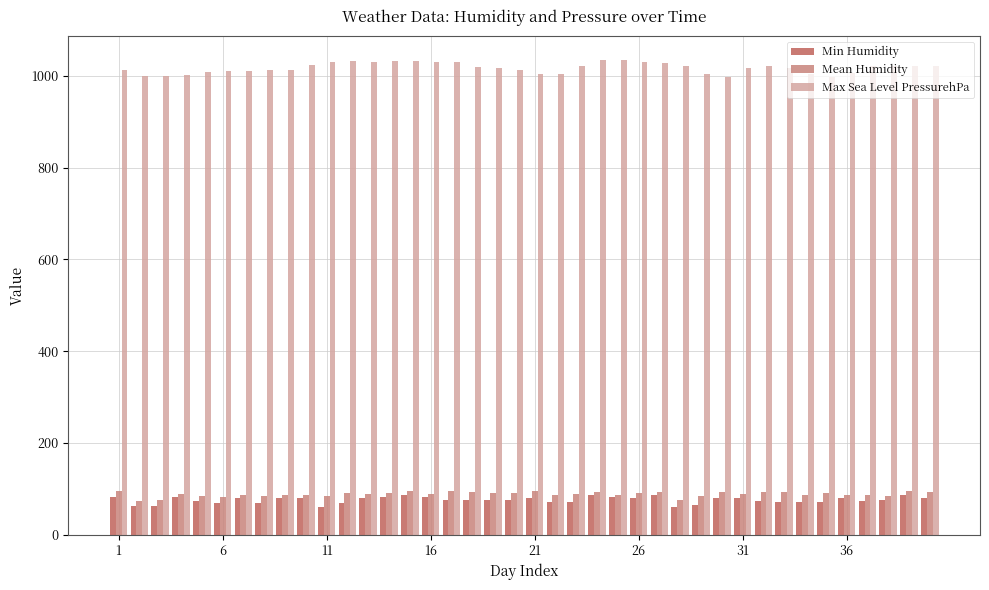

What is the sum of all Max Sea Level PressurehPa values?

40712